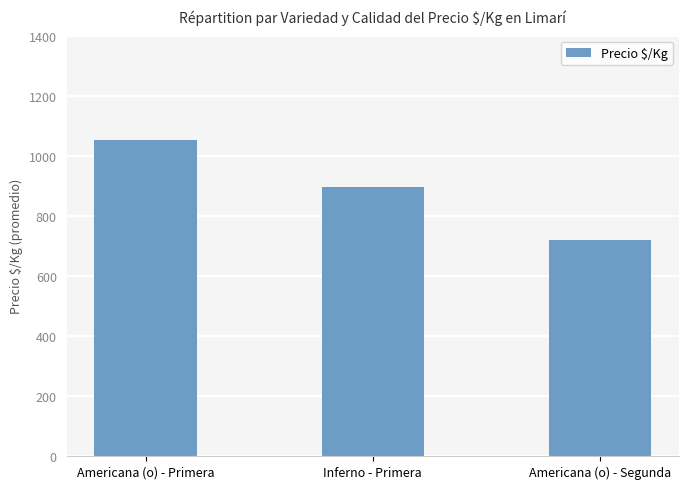

What is the change in value from Inferno - Primera to Americana (o) - Segunda?

-177